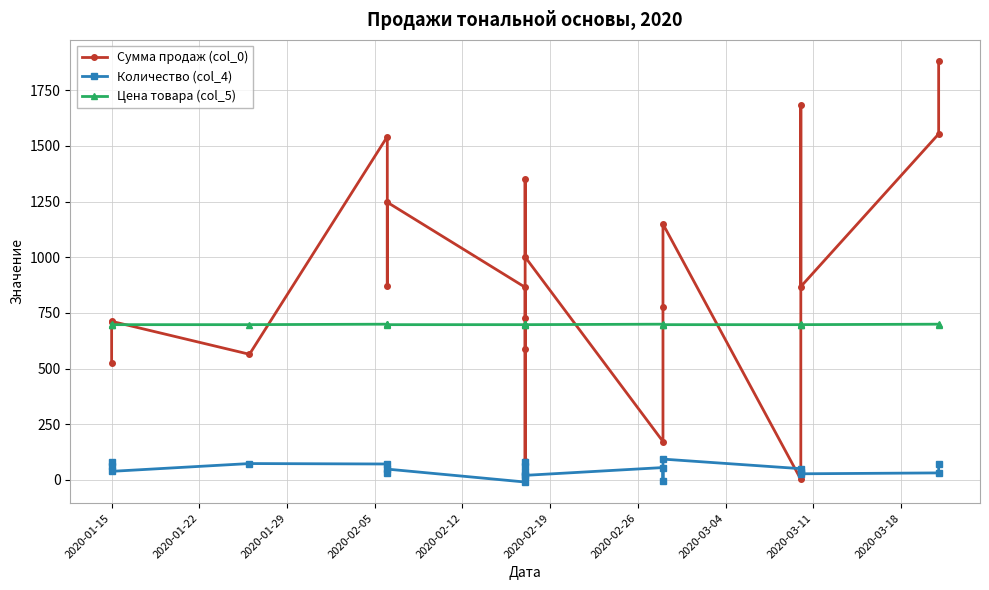

Rank the series by their maximum value, from lowest to highest.

Количество (col_4), Цена товара (col_5), Сумма продаж (col_0)